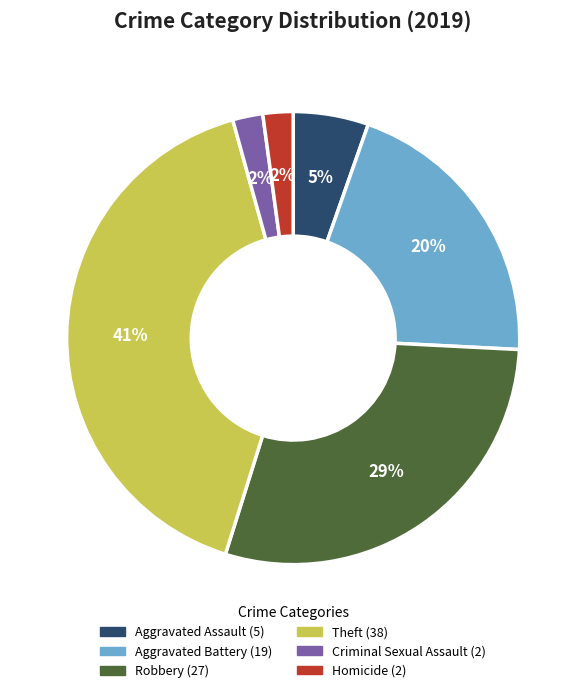

To the nearest percent, what percentage of the pie is Criminal Sexual Assault?

2%